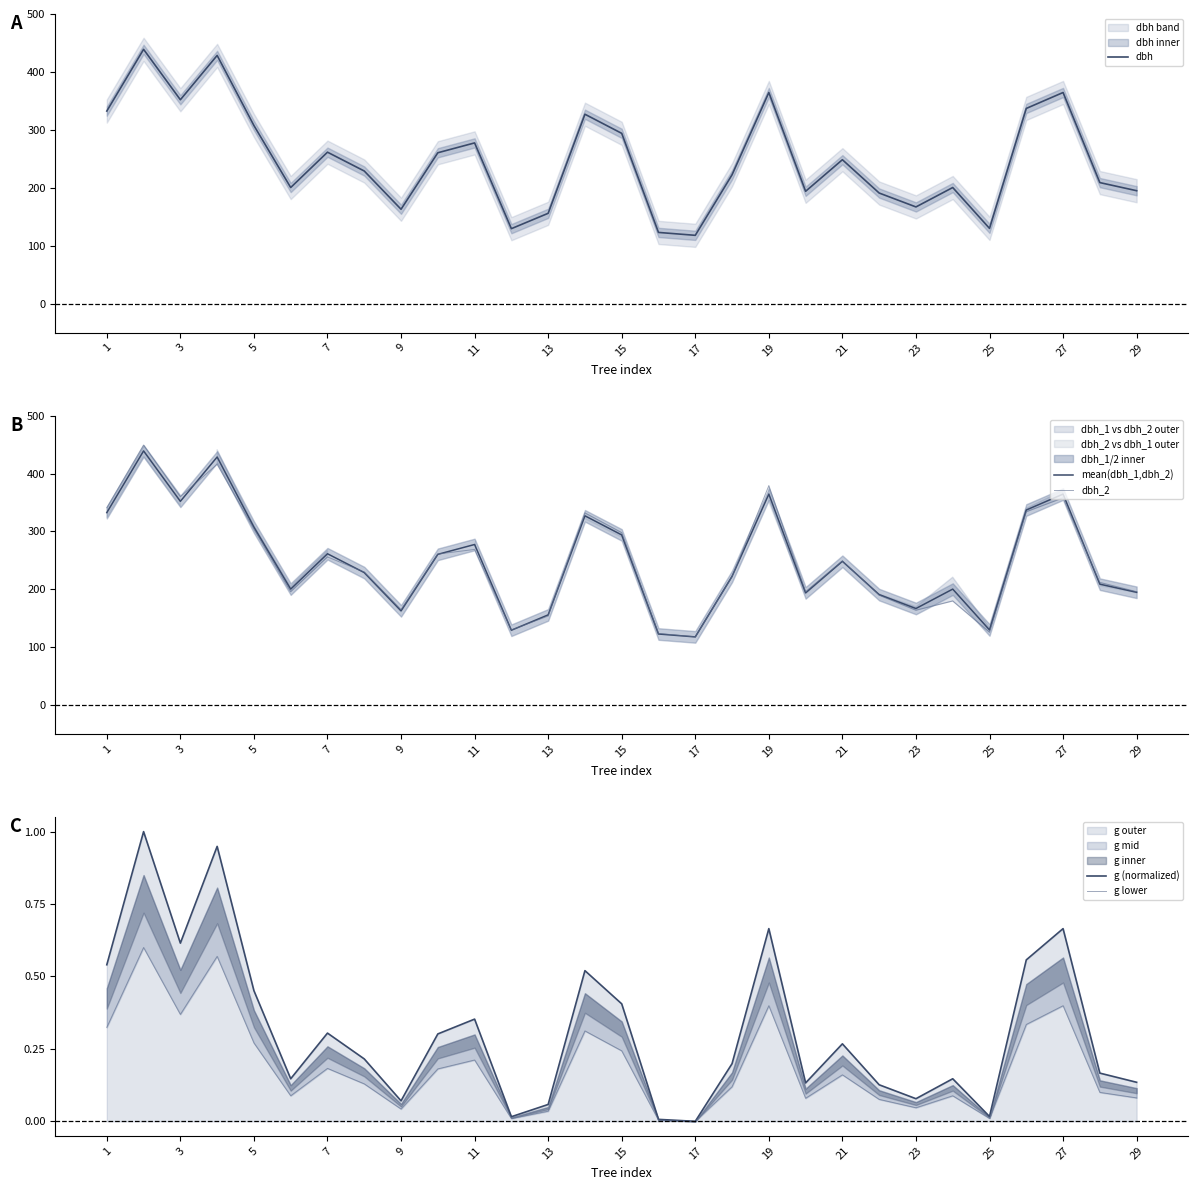

Is the value of mean(dbh_1,dbh_2) at 5 greater than the value of dbh_2 at 17?

Yes